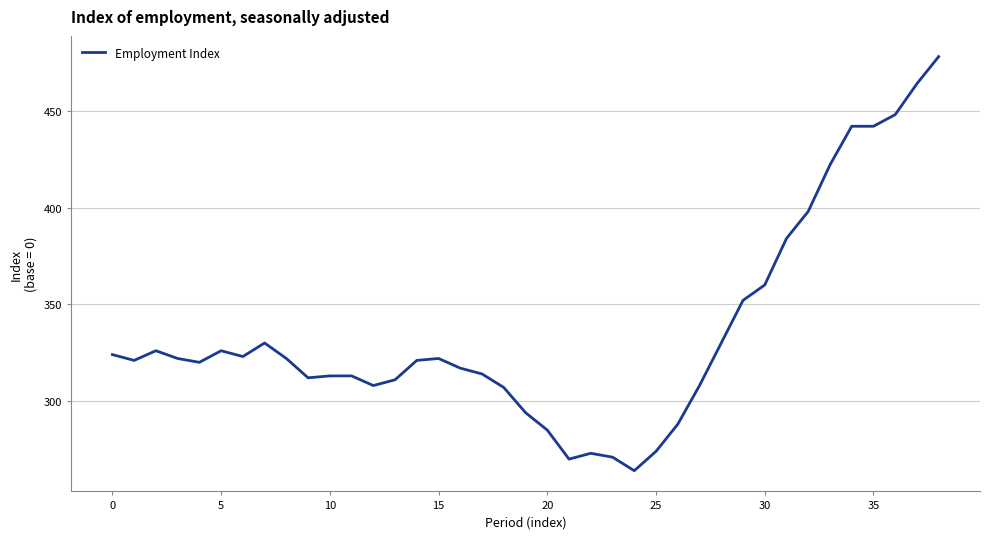

What is the minimum value shown in the chart?

264